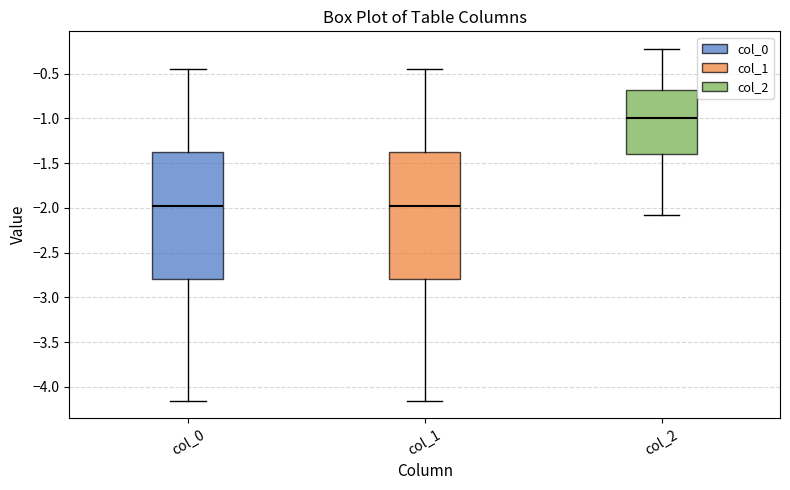

Reading left to right, read every box against the y-axis: the position of its median line, the range the box covers, and the ends of its whiskers. The values are not printed on the chart, so give them approximately, as read against the axis.

col_0: median -2.00, box -2.80 to -1.40, whiskers -4.15 to -0.45
col_1: median -2.00, box -2.80 to -1.40, whiskers -4.15 to -0.45
col_2: median -1.00, box -1.40 to -0.70, whiskers -2.10 to -0.20